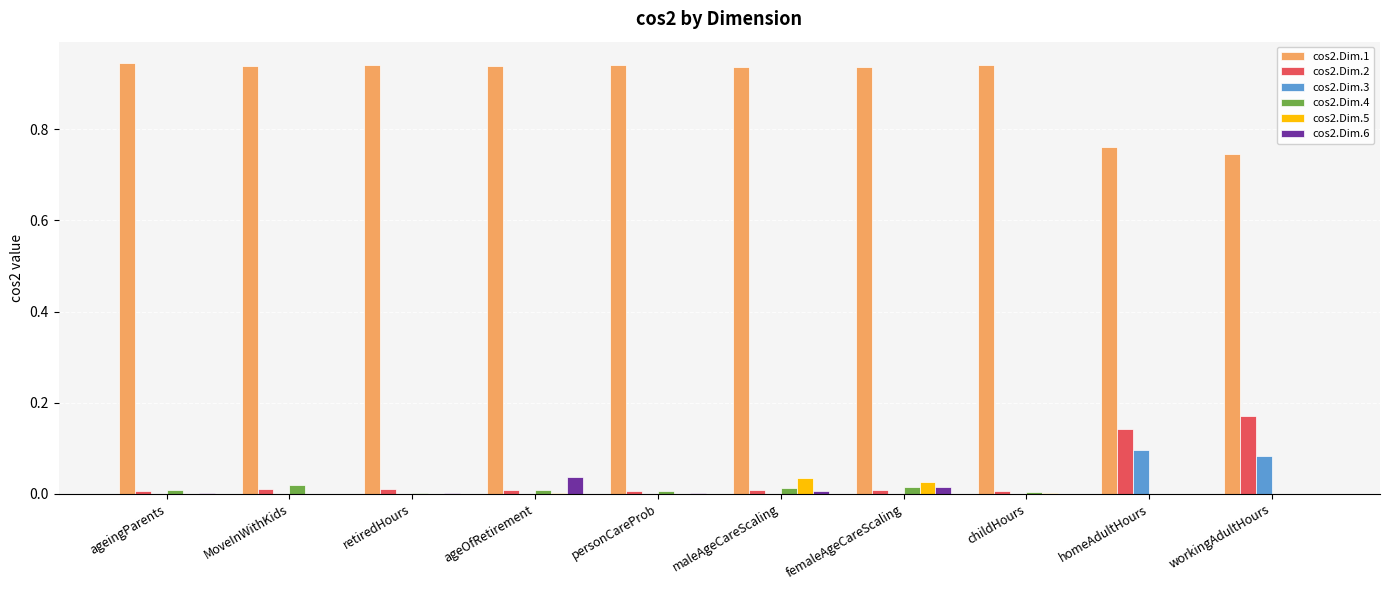

What is the sum of all cos2.Dim.2 values?

0.4